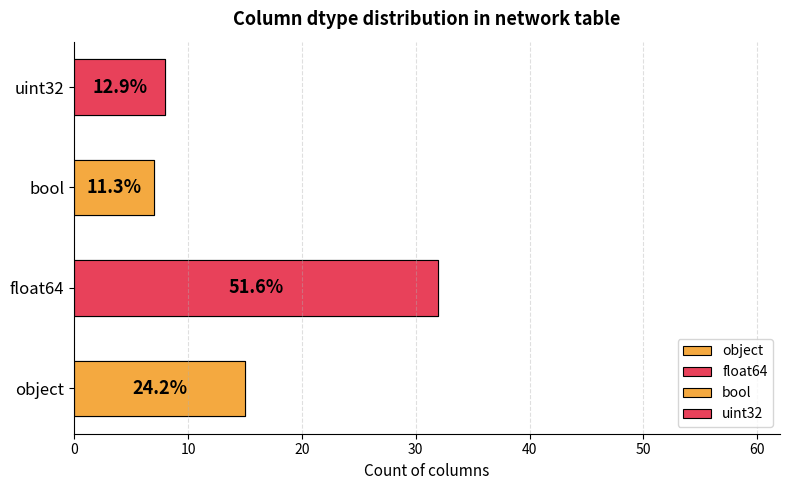

Which series has the largest total across all categories?

float64